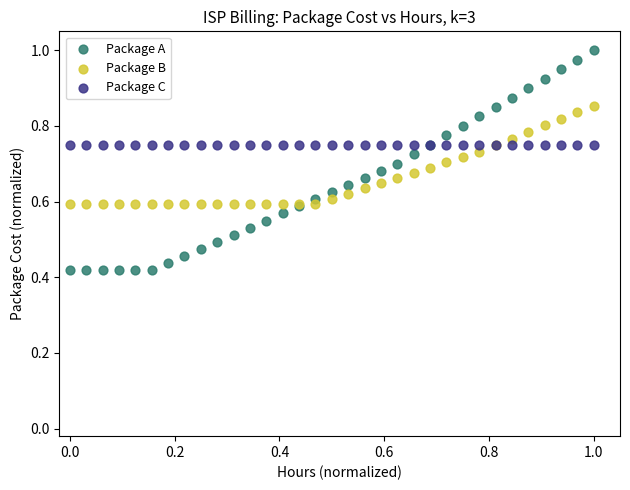

Which series reaches the maximum Y coordinate?

Package A